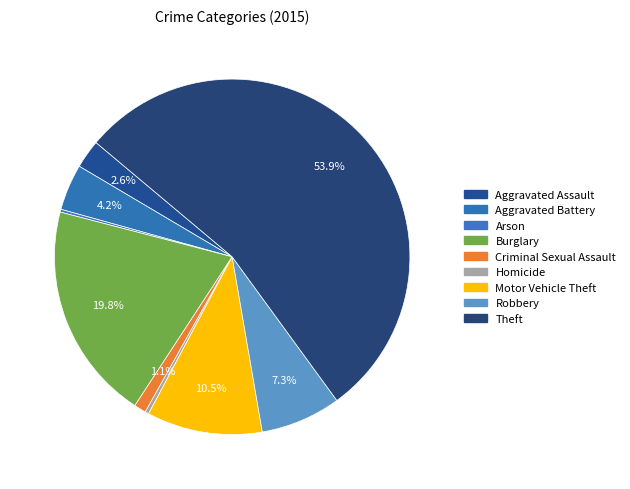

Between Homicide and Motor Vehicle Theft, which is larger?

Motor Vehicle Theft